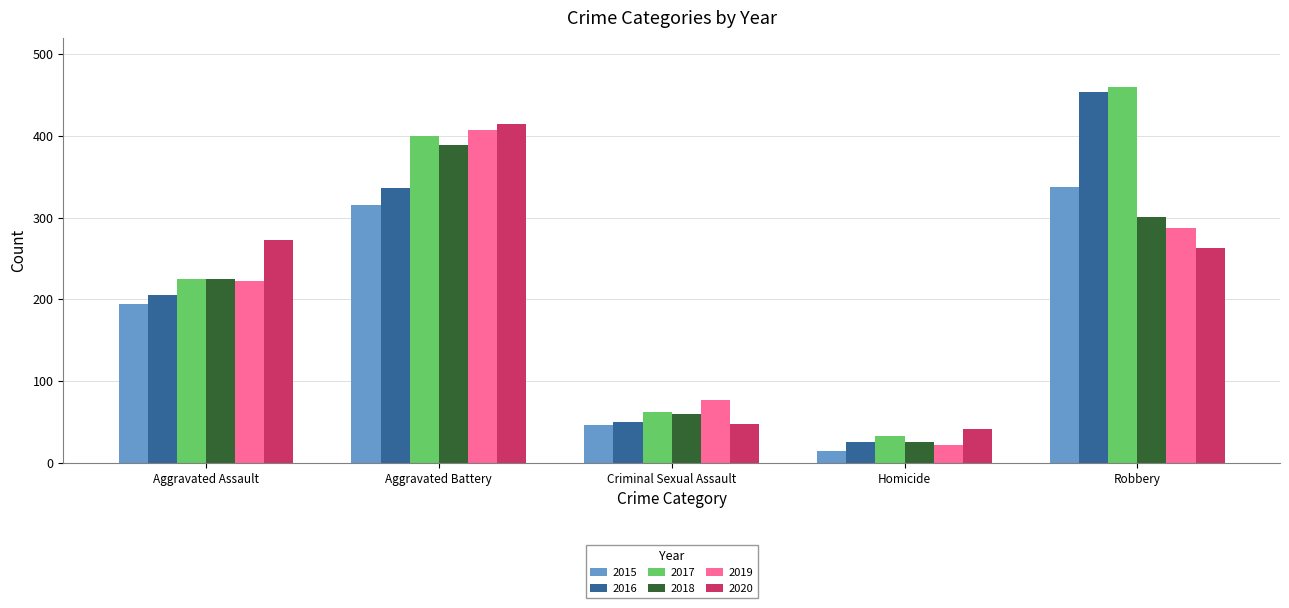

Reading left to right, transcribe all the data shown in this chart.

2015: Aggravated Assault=194	Aggravated Battery=316	Criminal Sexual Assault=46	Homicide=15	Robbery=337
2016: Aggravated Assault=206	Aggravated Battery=336	Criminal Sexual Assault=50	Homicide=26	Robbery=454
2017: Aggravated Assault=225	Aggravated Battery=400	Criminal Sexual Assault=62	Homicide=33	Robbery=460
2018: Aggravated Assault=225	Aggravated Battery=389	Criminal Sexual Assault=60	Homicide=25	Robbery=301
2019: Aggravated Assault=223	Aggravated Battery=407	Criminal Sexual Assault=77	Homicide=22	Robbery=287
2020: Aggravated Assault=273	Aggravated Battery=415	Criminal Sexual Assault=48	Homicide=41	Robbery=263